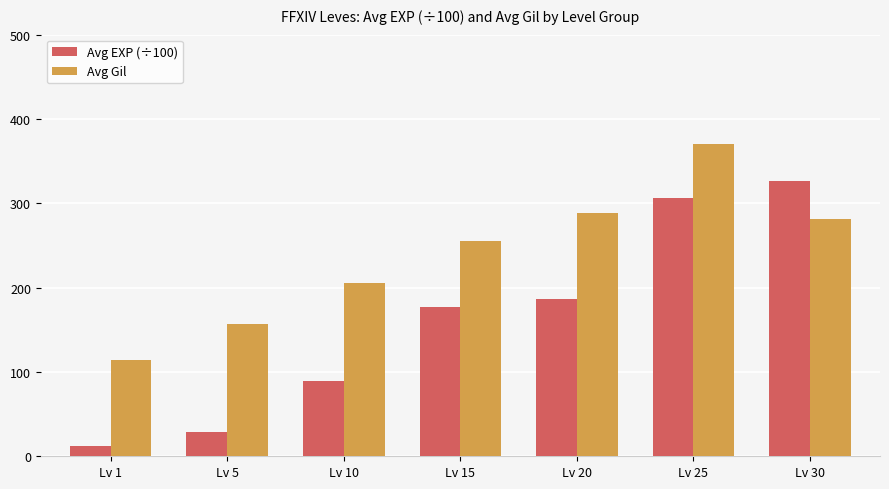

Does the chart contain stacked bars?

No